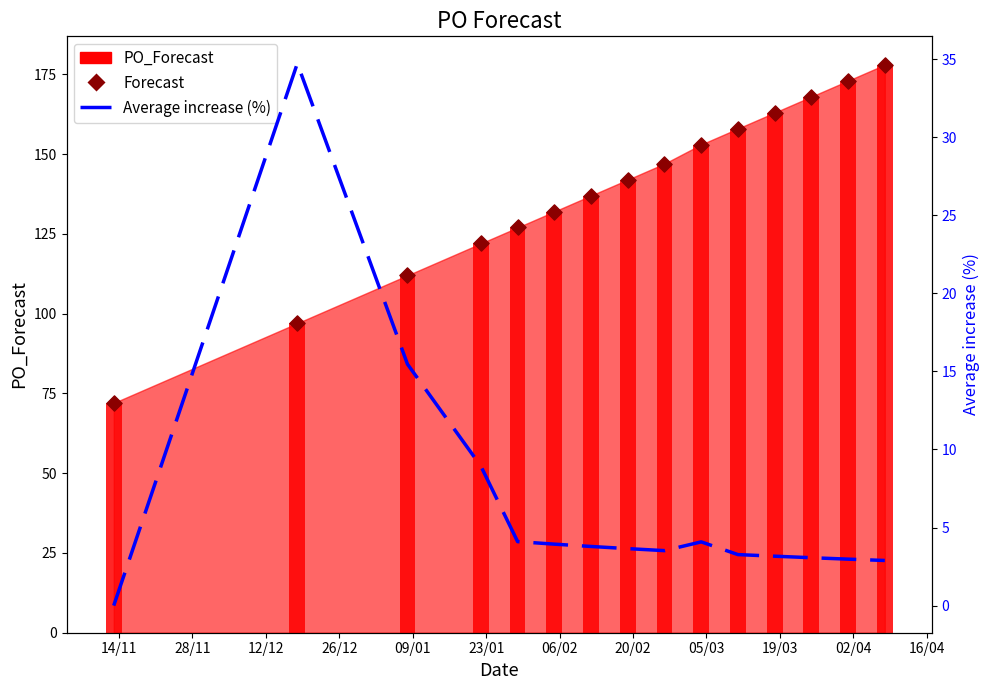

Is the value of Average increase (%) at 28/11 greater than the value of Forecast at 06/02?

No